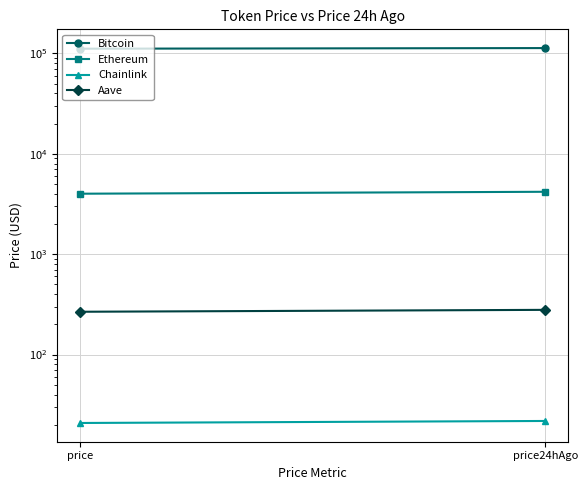

Between price24hAgo and price, which is larger?

price24hAgo